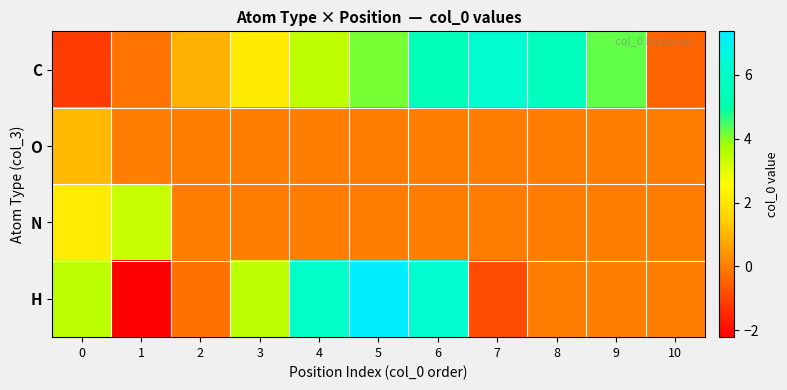

Which series has the widest spread of values?

H